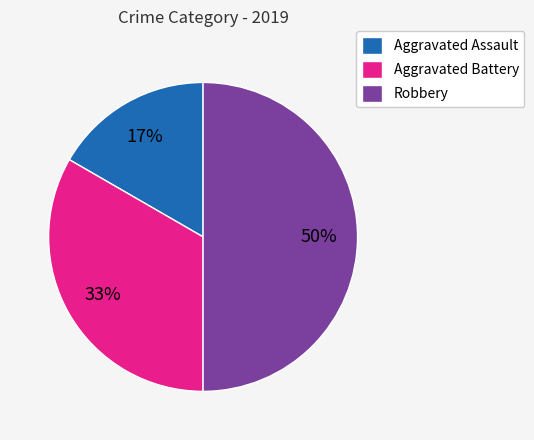

Rank the categories by value from lowest to highest.

Aggravated Assault, Aggravated Battery, Robbery